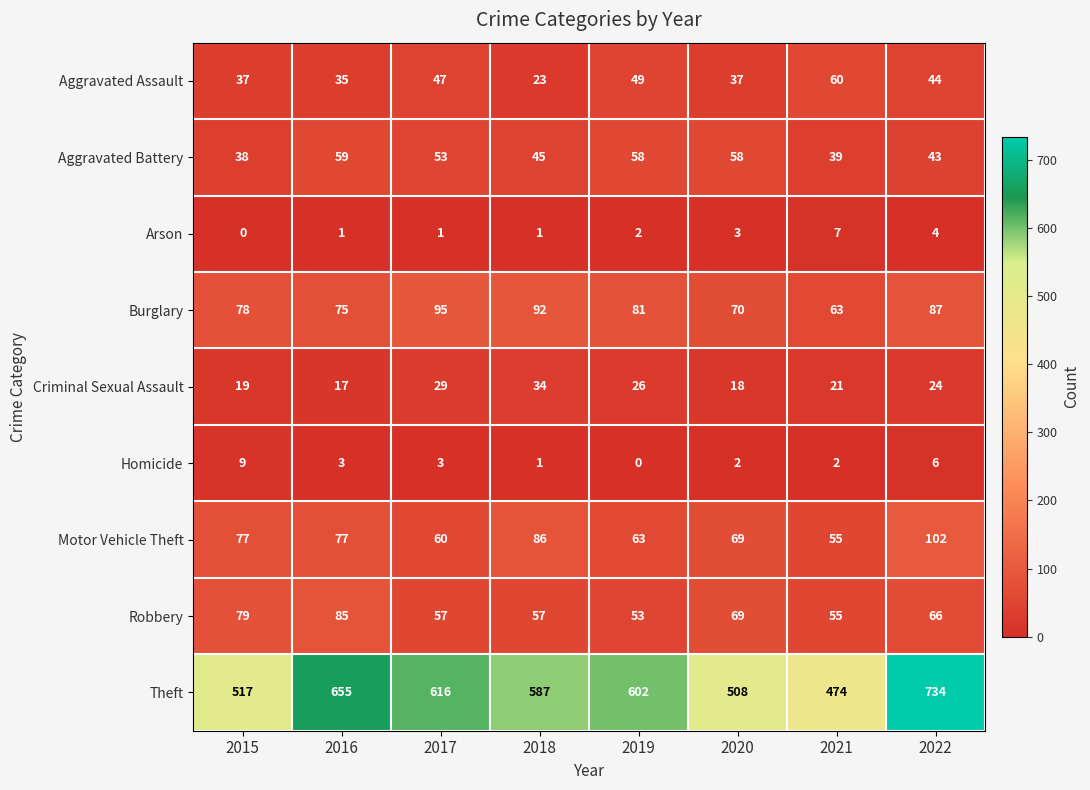

At which label is Aggravated Assault closest to 41?

2022